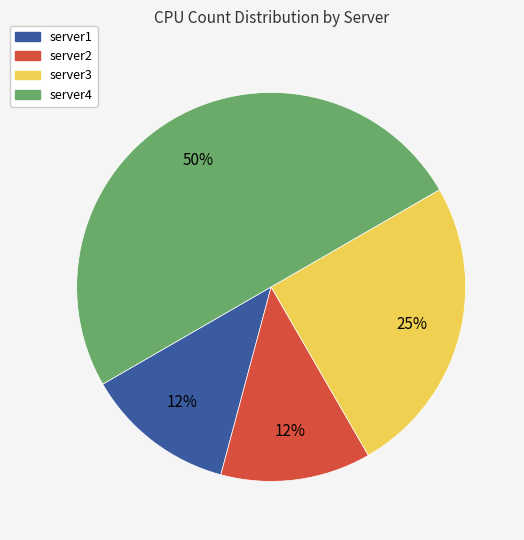

The server3 slice represents 18% of the pie. True or false?

False